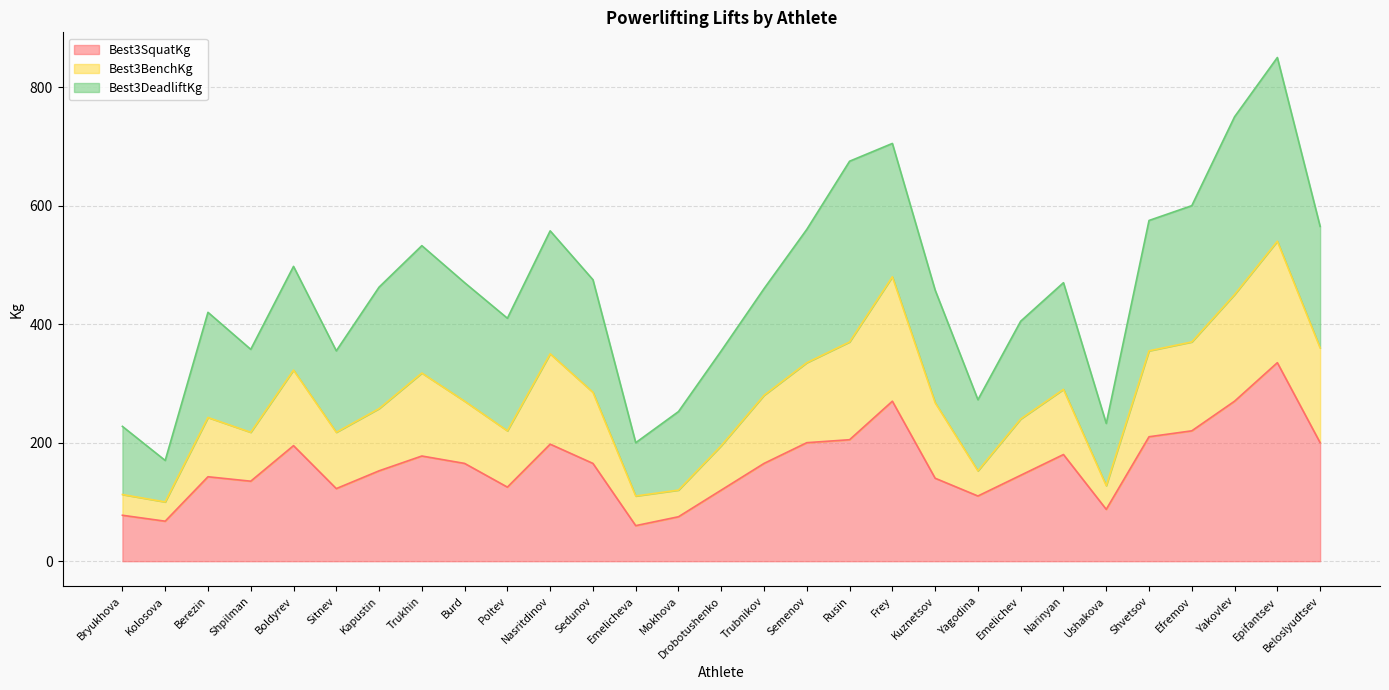

True or false: Best3SquatKg and Best3BenchKg intersect in this chart.

False